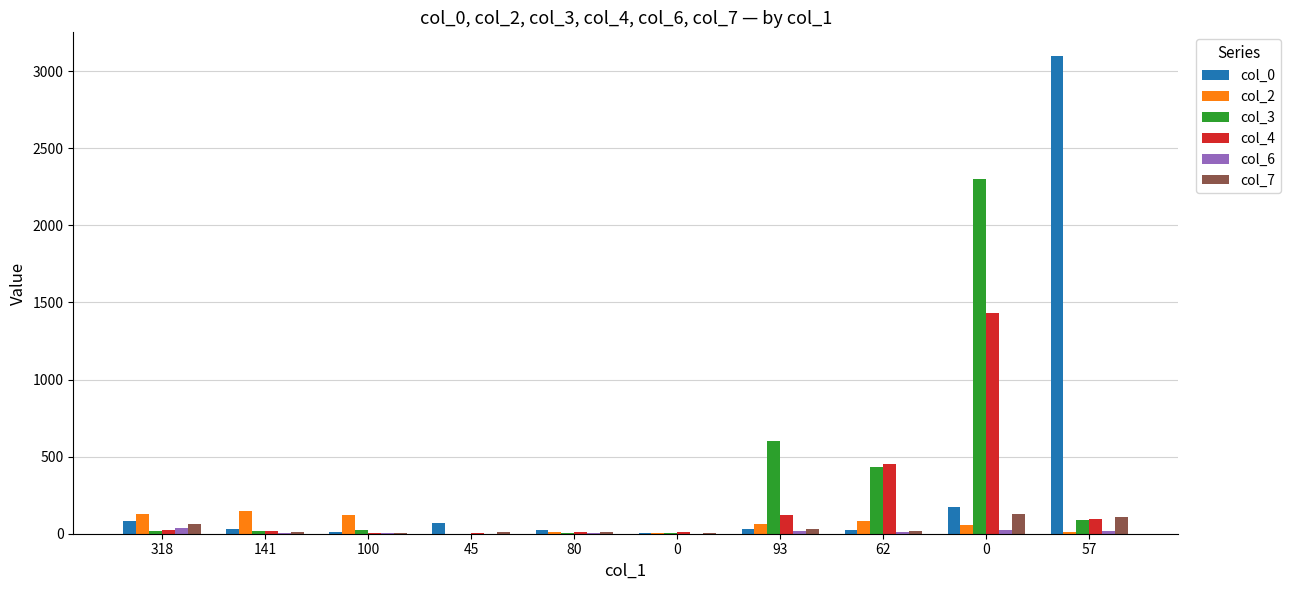

Are the bars grouped side by side (vs. stacked)?

Yes